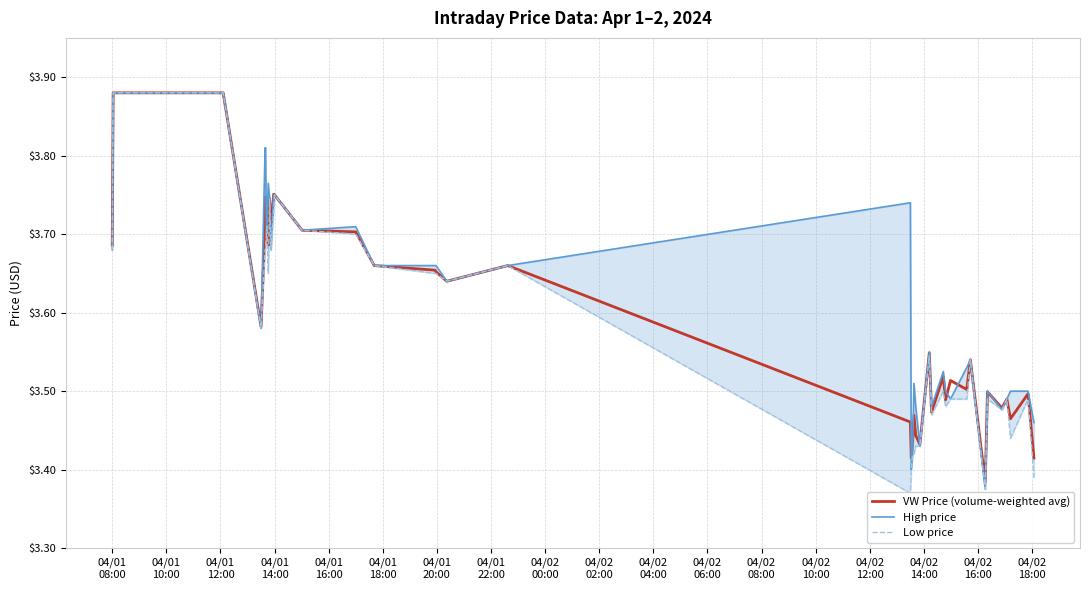

After their last crossing, which series has the higher values: VW Price (volume-weighted avg) or High price?

VW Price (volume-weighted avg)